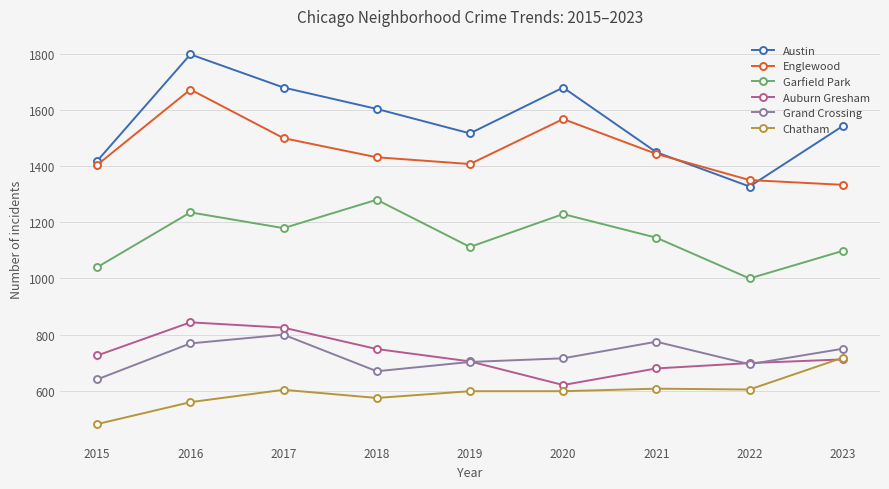

True or false: Austin and Garfield Park intersect in this chart.

False